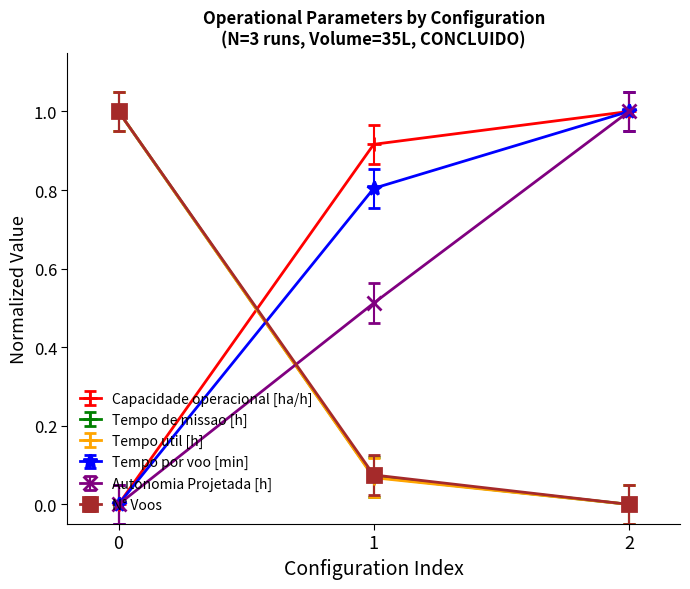

The Tempo de missao [h] series shows 1.7 at 0. True or false?

False